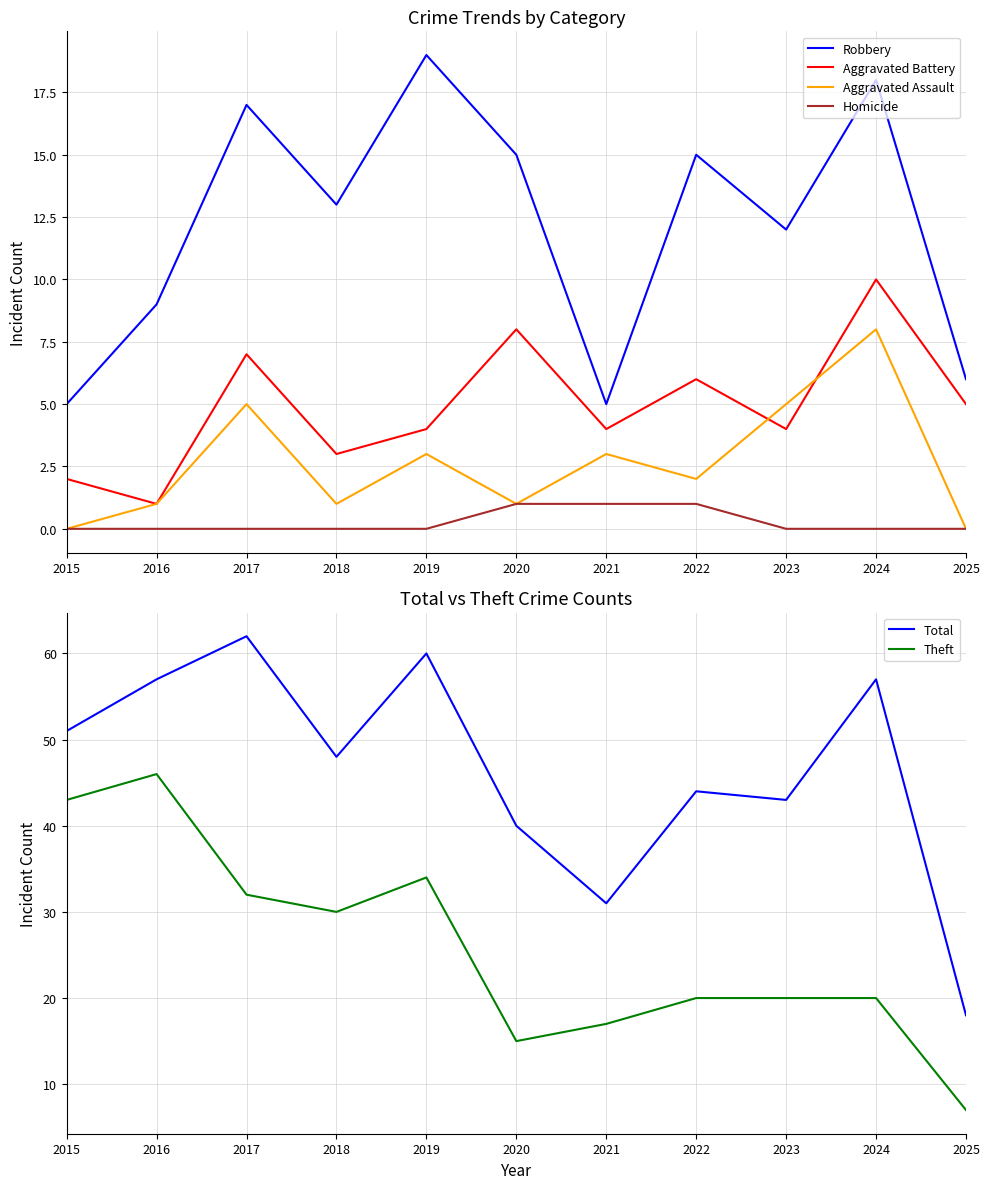

What is the difference between the maximum and minimum values in the Homicide series?

1